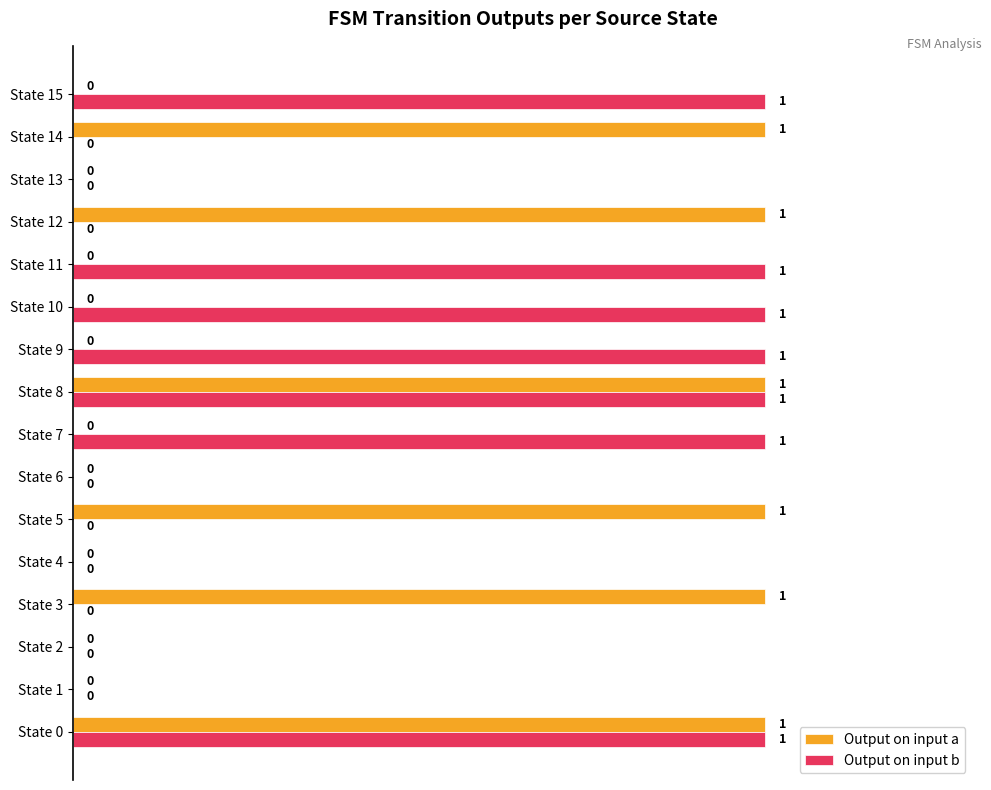

Is it true that Output on input b equals 0 at State 12?

True